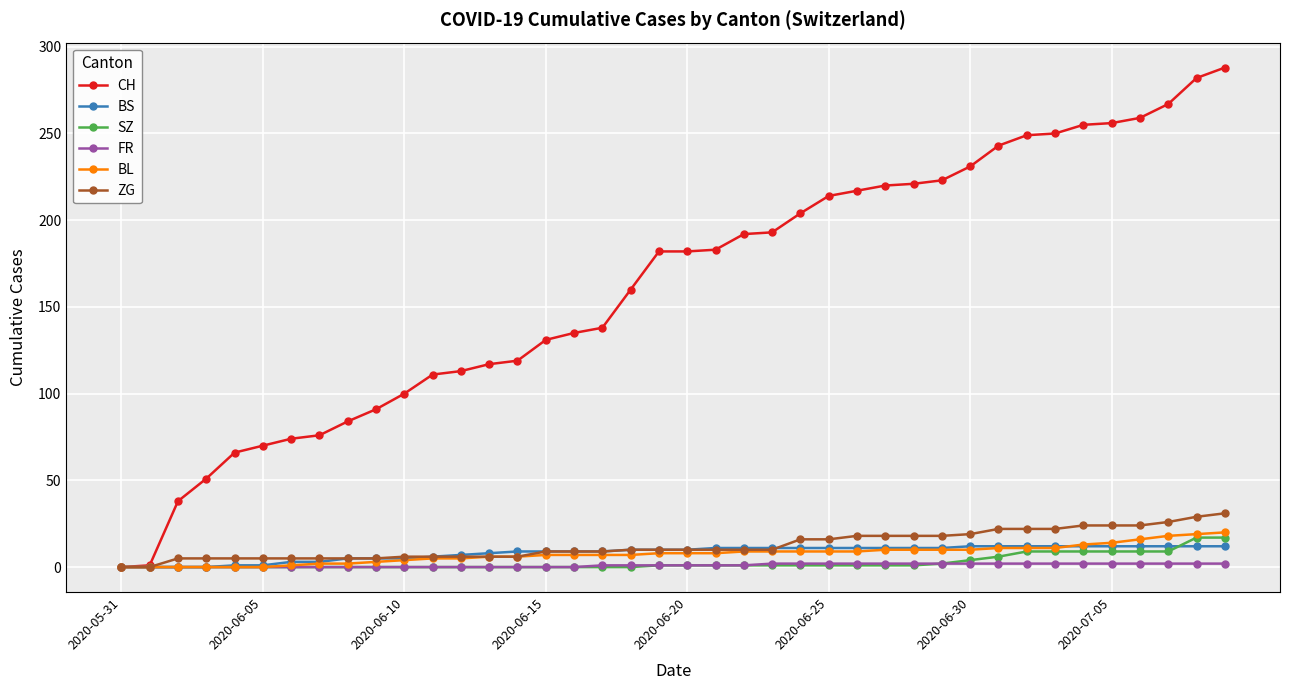

Which series has the widest spread of values?

CH